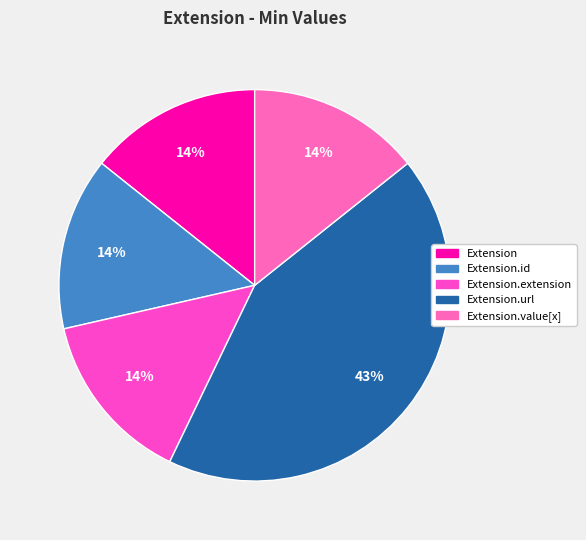

How many slices are in this pie chart?

5